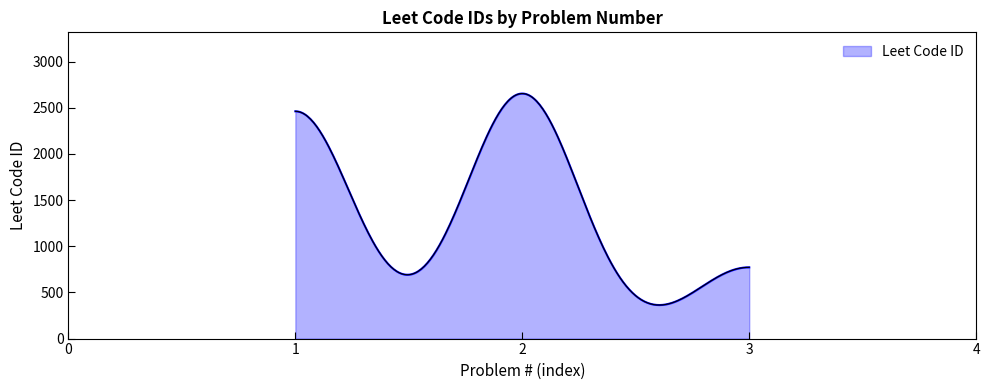

What is the smallest value displayed?

363.2